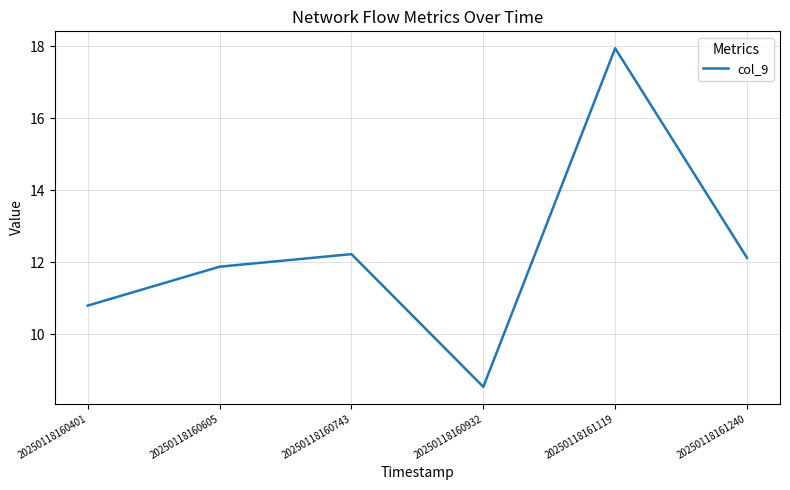

At which category does the data reach its first local valley?

20250118160932